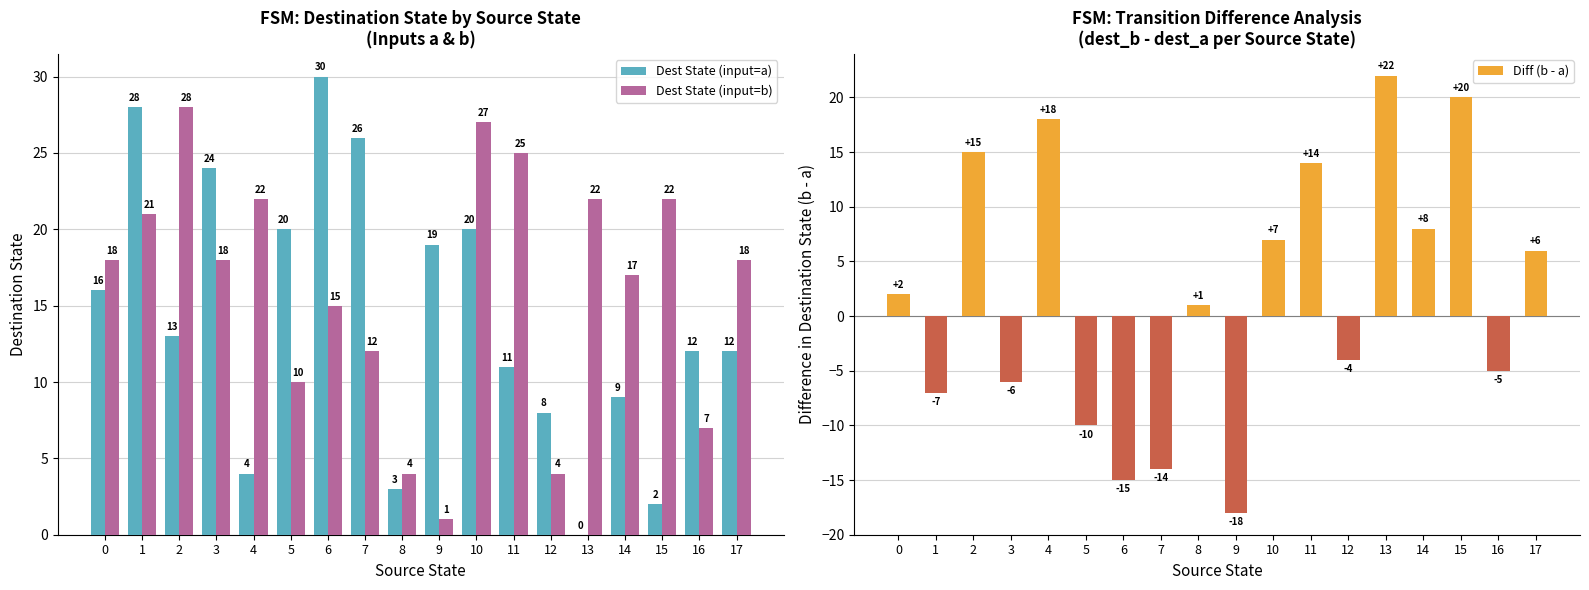

What is the average value of the Diff (b - a) series?

2